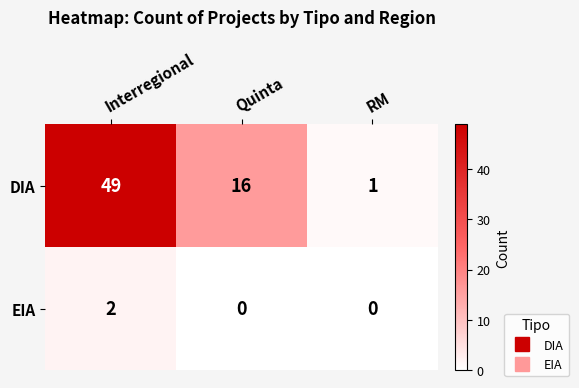

Reading left to right, transcribe all the data shown in this chart.

DIA: 49	16	1
EIA: 2	0	0